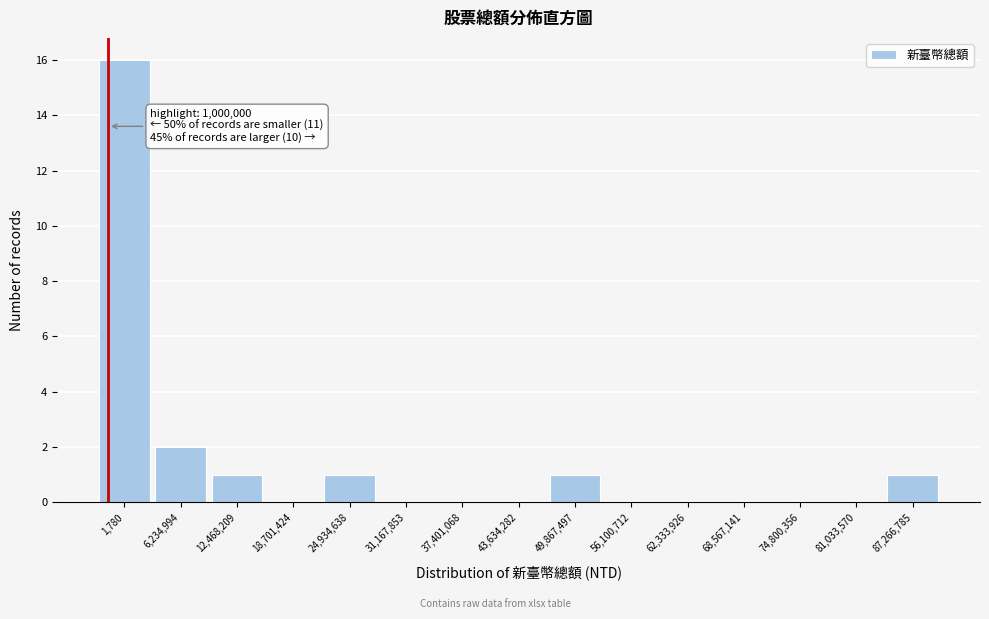

Reading left to right, list all the values displayed in this chart.

1,780=16	6,234,994=2	12,468,209=1	18,701,424=0	24,934,638=1	31,167,853=0	37,401,068=0	43,634,282=0	49,867,497=1	56,100,712=0	62,333,926=0	68,567,141=0	74,800,356=0	81,033,570=0	87,266,785=1